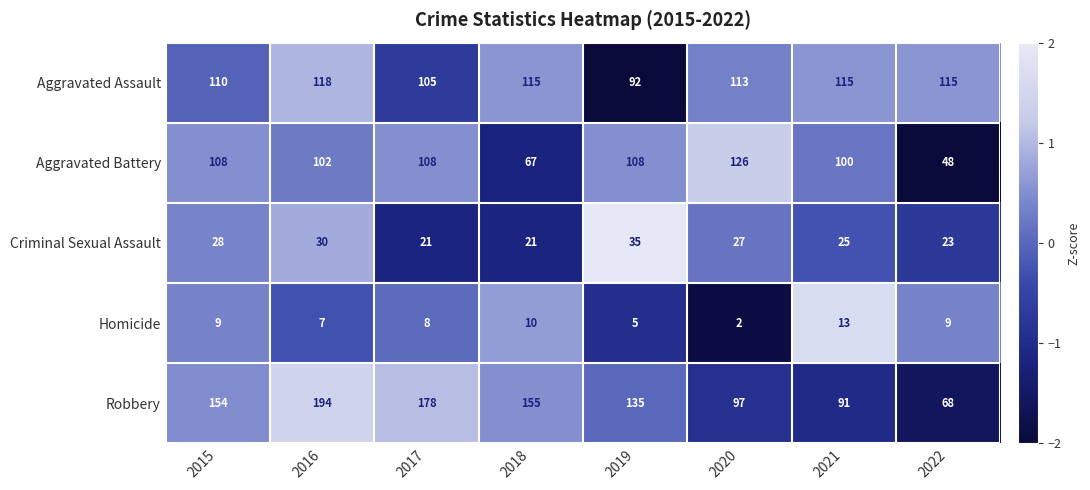

List the series in order of their peak value, highest first.

Robbery, Aggravated Battery, Aggravated Assault, Criminal Sexual Assault, Homicide